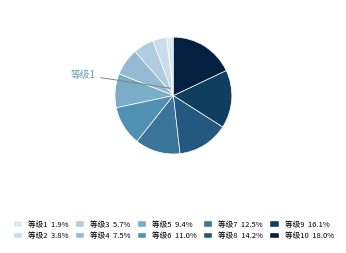

Count the number of slices in the pie.

10